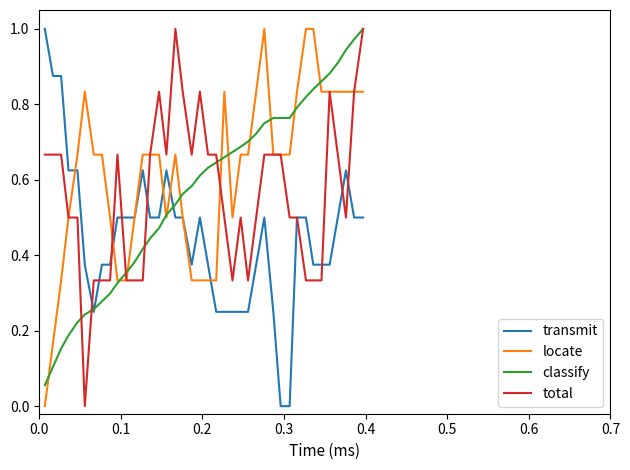

Which series has the largest total across all categories?

locate